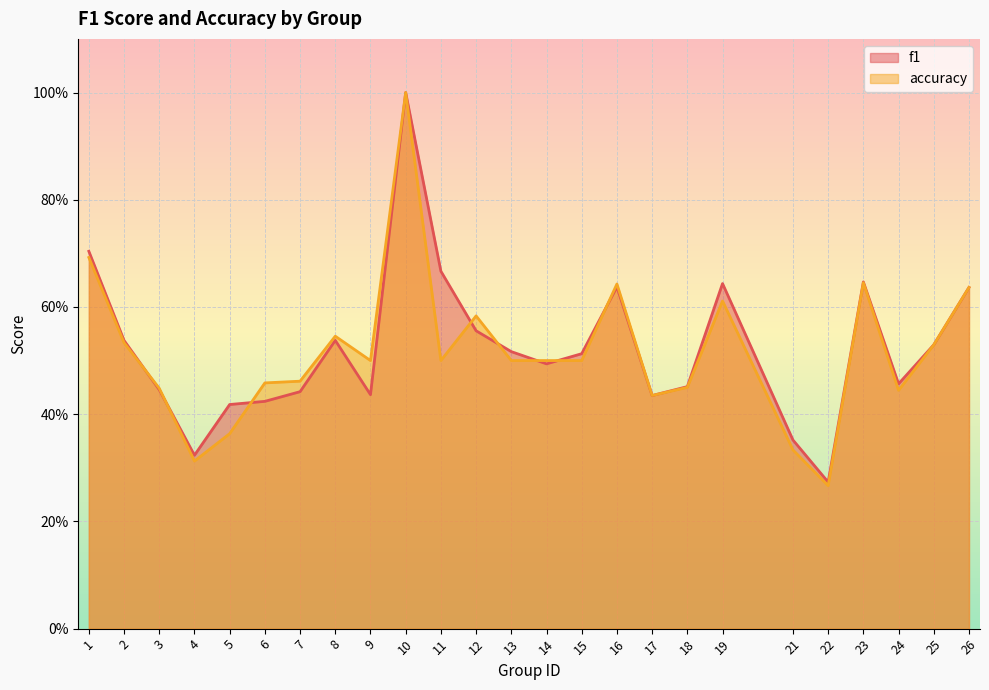

What is the difference between the maximum and minimum values in the f1 series?

0.7